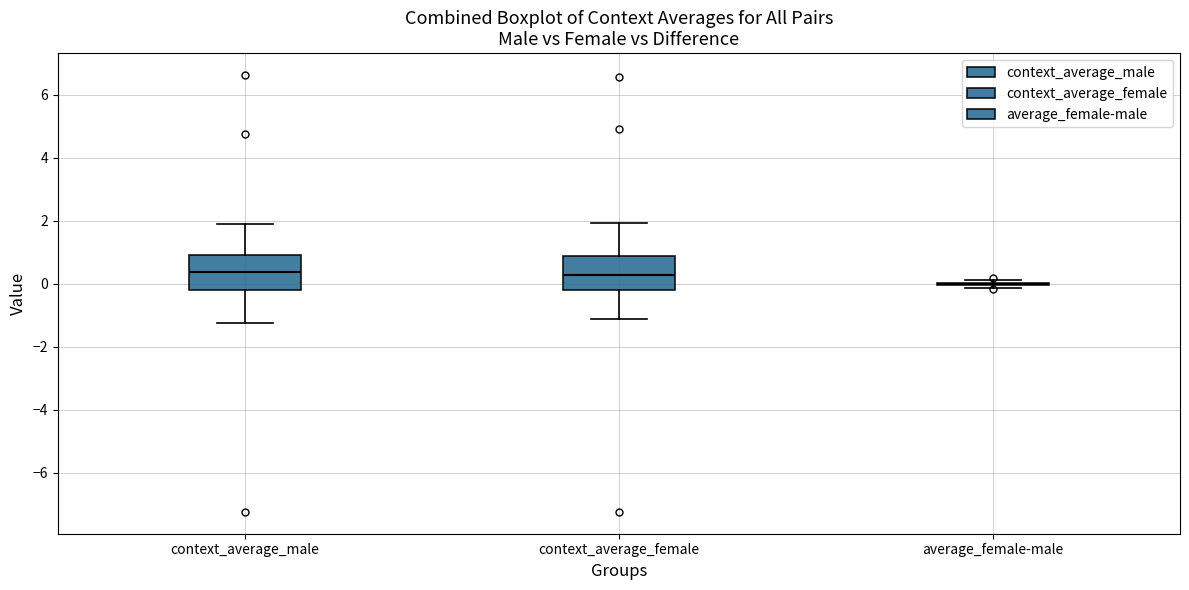

Where is the lower edge of the box for context_average_male on the y-axis? The values are not printed on the chart, so give them approximately, as read against the axis.

-0.2